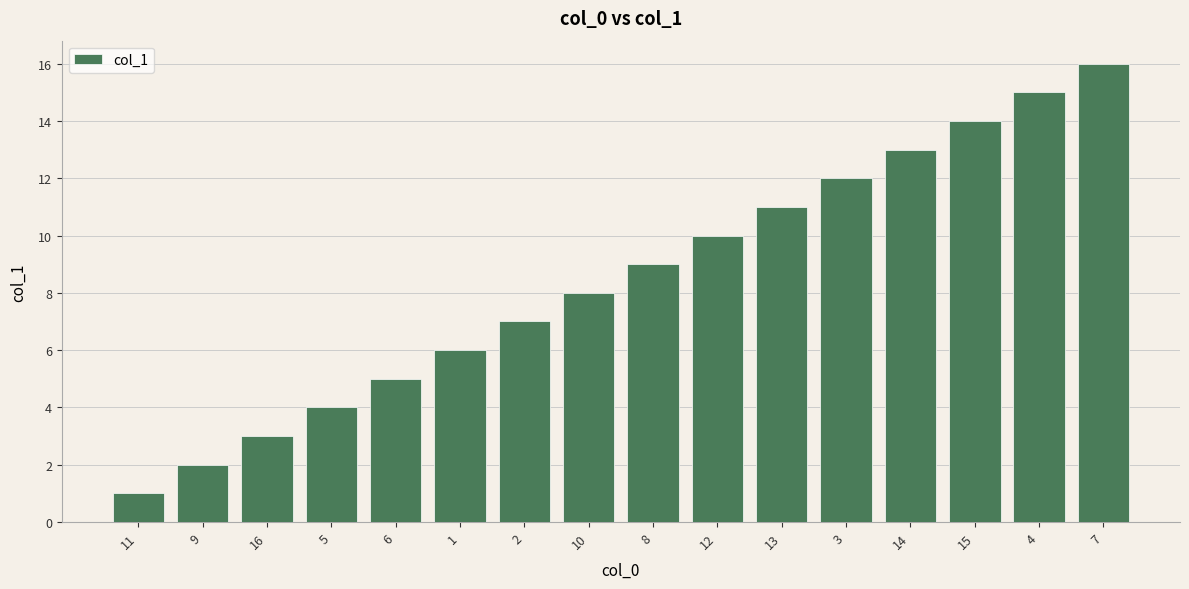

What is the label of the 14th bar from the right?

16